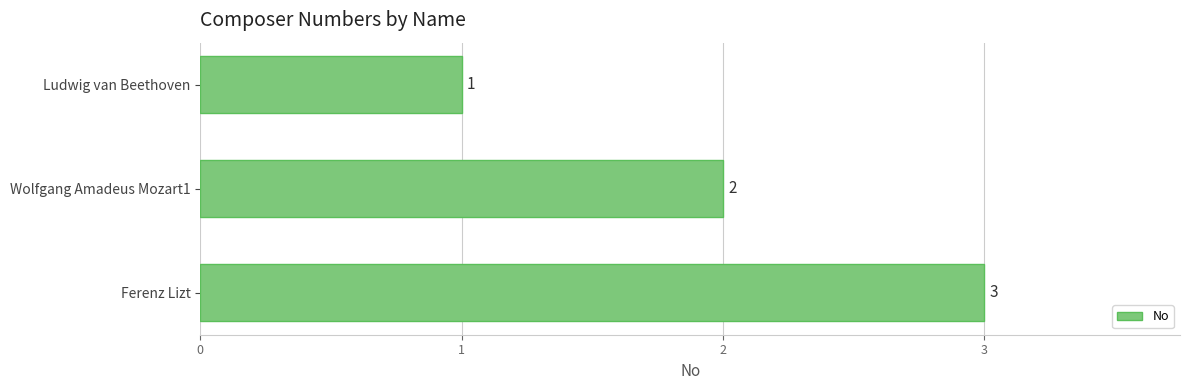

Count the values in the range 1 to 3.

3